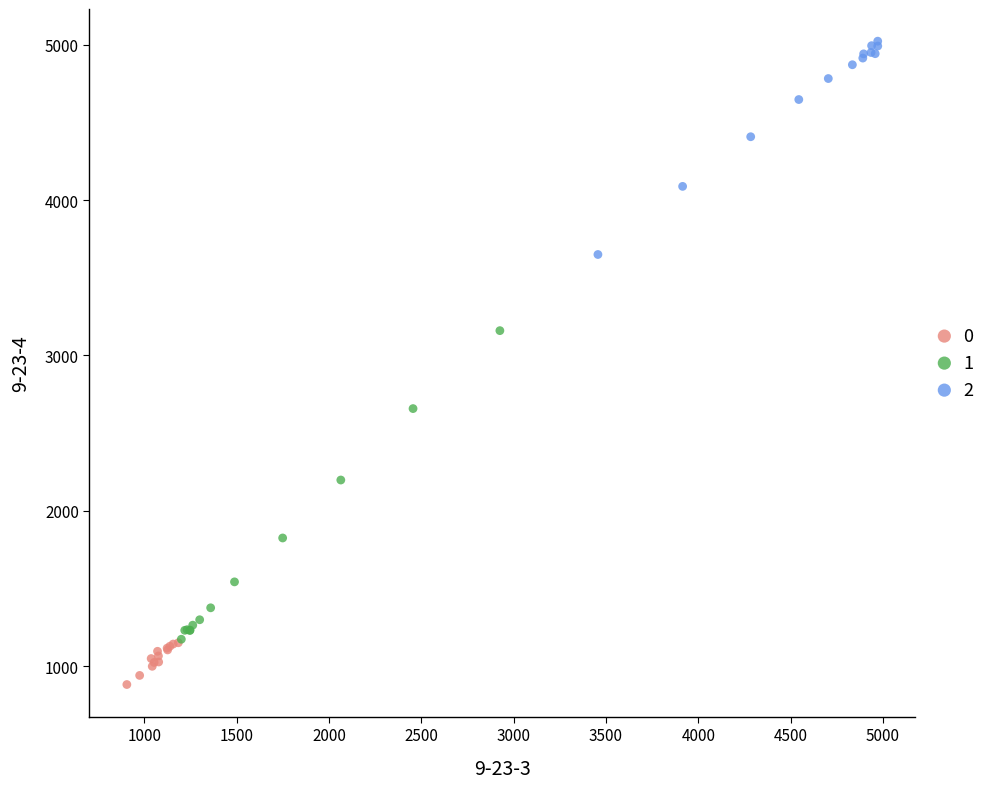

Which series reaches the minimum Y coordinate?

0